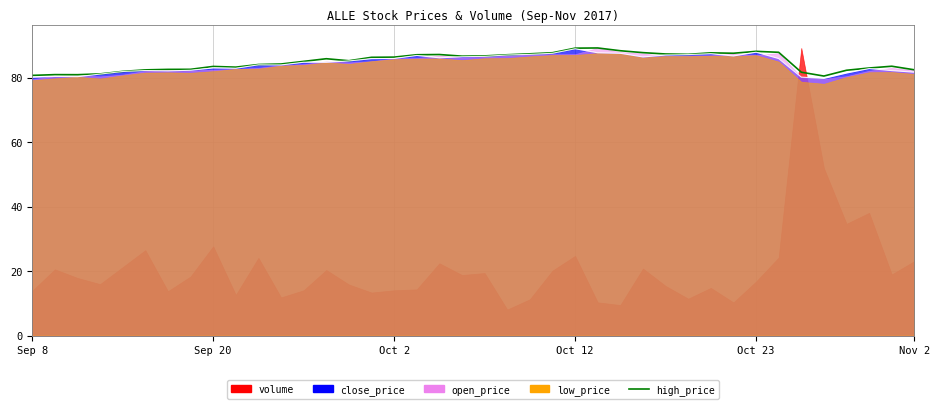

What is the greatest value displayed?

89.2